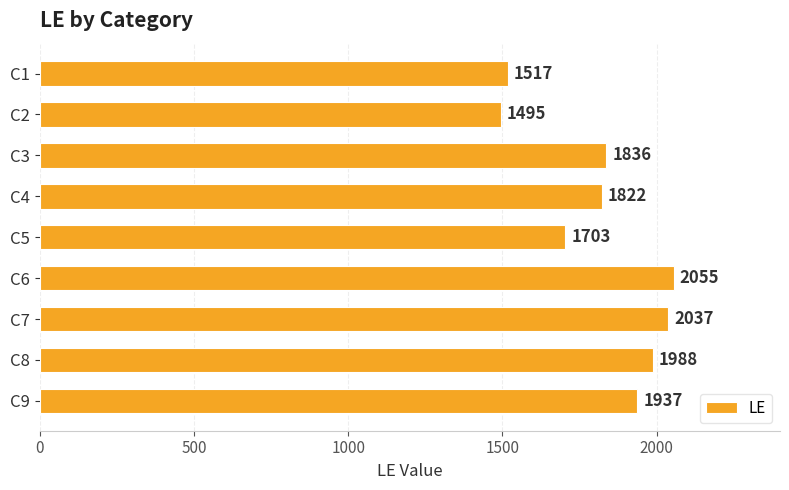

Count the number of data series in this chart.

1